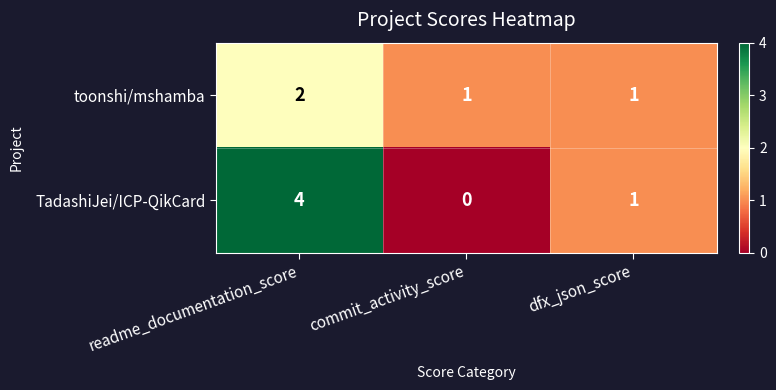

Reading left to right, what are all the values shown in this chart?

toonshi/mshamba: 2	1	1
TadashiJei/ICP-QikCard: 4	0	1